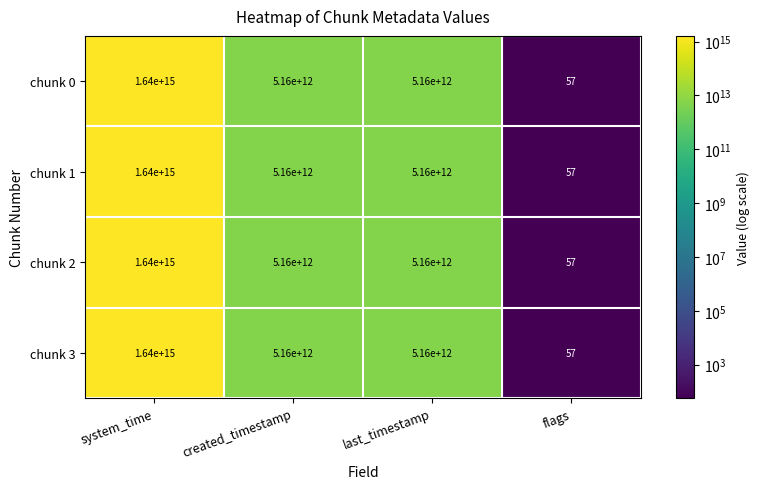

At which category is the sum across all series the highest?

system_time